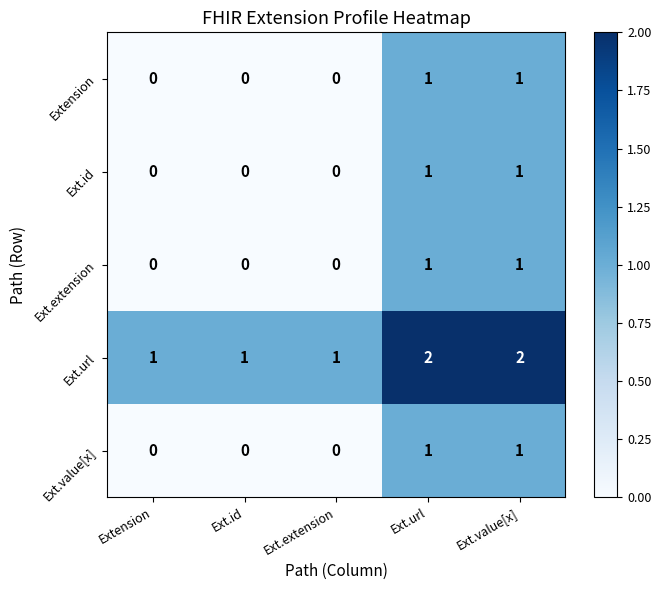

Is the value of Ext.extension at Ext.id greater than the value of Extension at Ext.url?

No